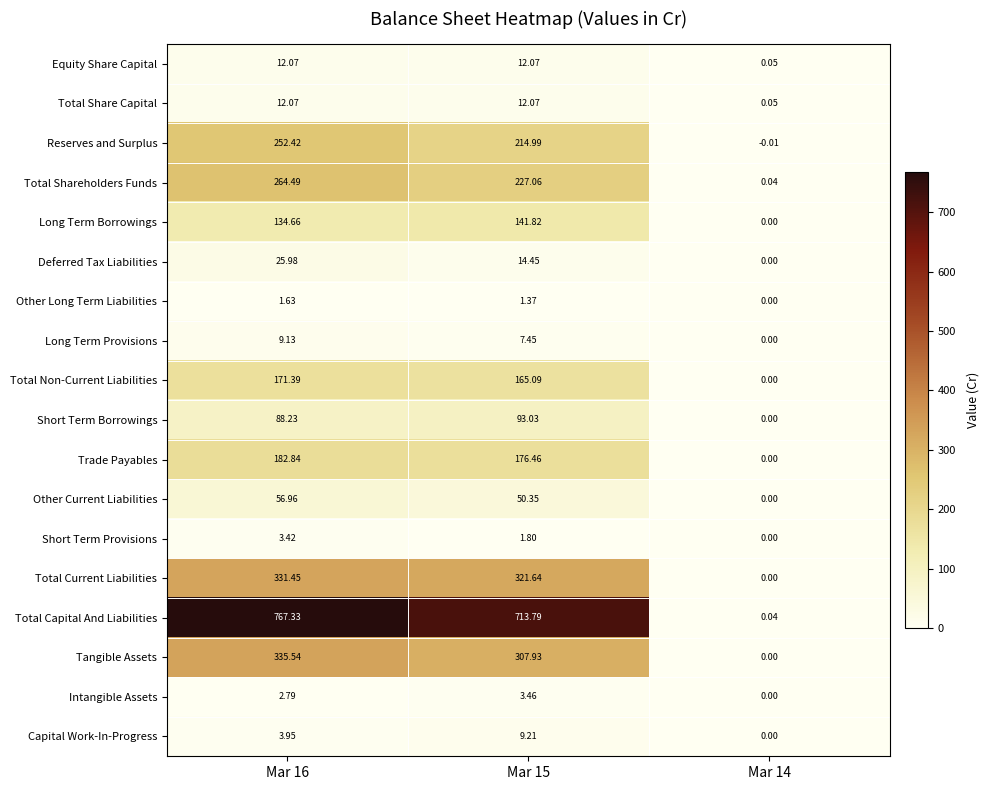

Between Mar 16 and Mar 15, which series saw the biggest shift?

Total Capital And Liabilities